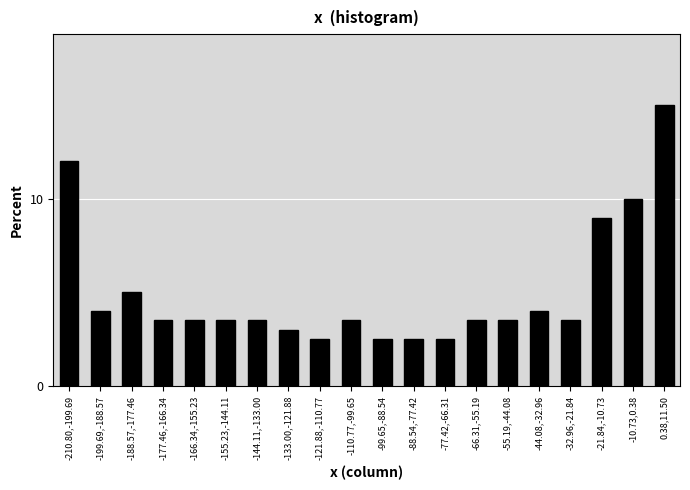

Reading left to right, list all the values displayed in this chart.

-210.80,-199.69=12.0	-199.69,-188.57=4.0	-188.57,-177.46=5.0	-177.46,-166.34=3.5	-166.34,-155.23=3.5	-155.23,-144.11=3.5	-144.11,-133.00=3.5	-133.00,-121.88=3.0	-121.88,-110.77=2.5	-110.77,-99.65=3.5	-99.65,-88.54=2.5	-88.54,-77.42=2.5	-77.42,-66.31=2.5	-66.31,-55.19=3.5	-55.19,-44.08=3.5	-44.08,-32.96=4.0	-32.96,-21.84=3.5	-21.84,-10.73=9.0	-10.73,0.38=10.0	0.38,11.50=15.0